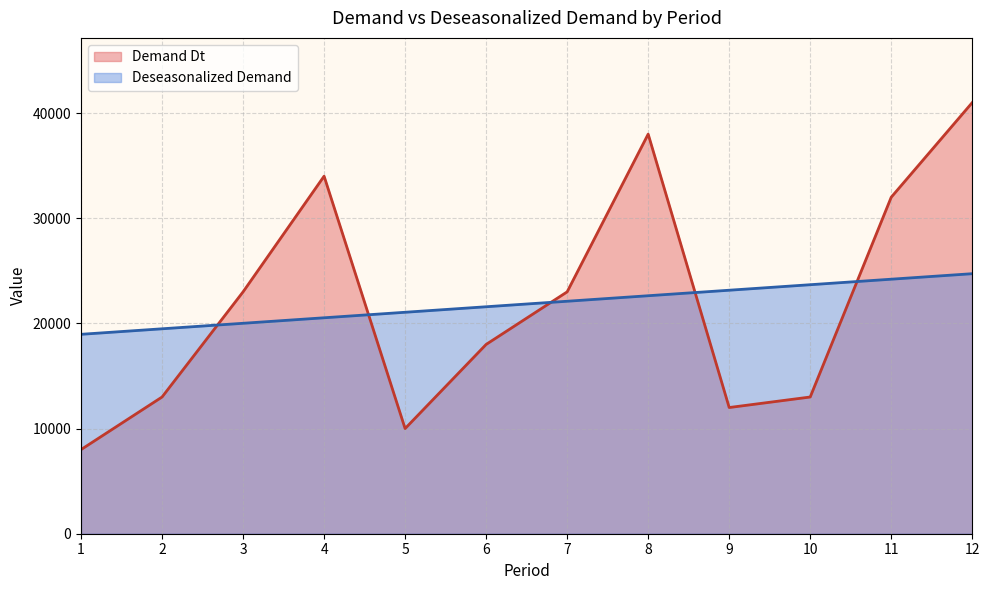

Where do Deseasonalized Demand and Demand Dt first cross each other?

2 and 3